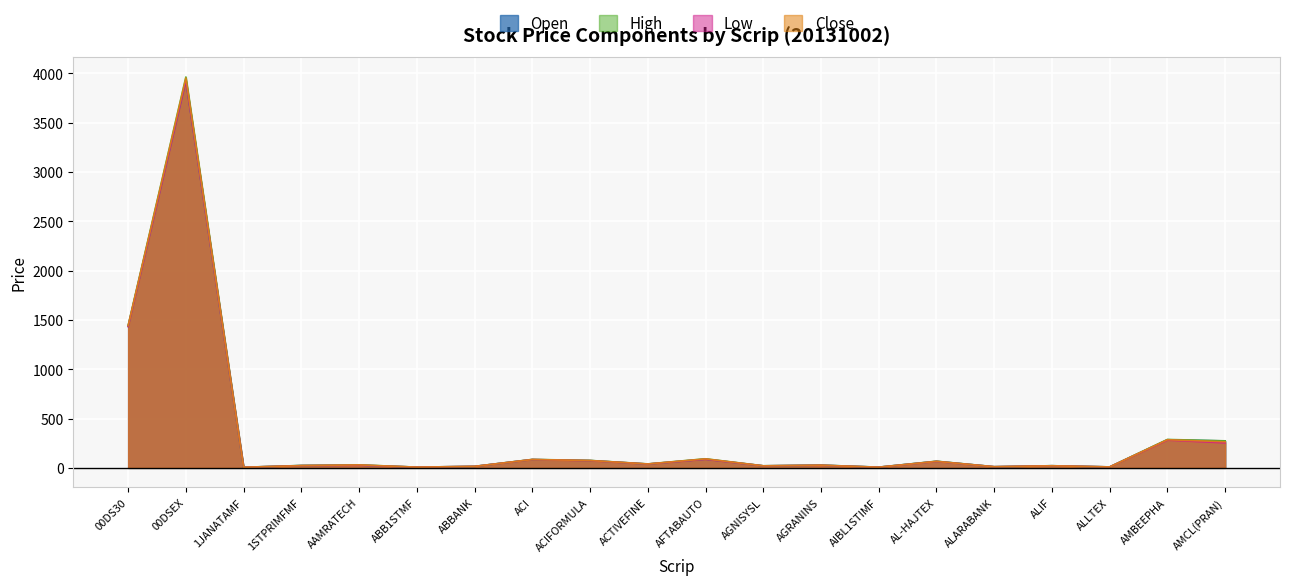

Reading left to right, what are all the values shown in this chart?

Open: 00DS30=1435.0	00DSEX=3928.5	1JANATAMF=5.9	1STPRIMFMF=23.5	AAMRATECH=27.7	ABB1STMF=7.3	ABBANK=14.8	ACI=84.1	ACIFORMULA=74.3	ACTIVEFINE=38.7	AFTABAUTO=88.0	AGNISYSL=20.4	AGRANINS=27.4	AIBL1STIMF=7.1	AL-HAJTEX=66.1	ALARABANK=11.3	ALIF=21.4	ALLTEX=9.4	AMBEEPHA=285.0	AMCL(PRAN)=273.0
High: 00DS30=1444.5	00DSEX=3964.6	1JANATAMF=6.0	1STPRIMFMF=24.1	AAMRATECH=30.1	ABB1STMF=7.3	ABBANK=15.0	ACI=85.6	ACIFORMULA=75.2	ACTIVEFINE=39.9	AFTABAUTO=91.8	AGNISYSL=20.9	AGRANINS=27.4	AIBL1STIMF=7.1	AL-HAJTEX=67.4	ALARABANK=11.6	ALIF=21.6	ALLTEX=9.6	AMBEEPHA=288.0	AMCL(PRAN)=274.0
Low: 00DS30=1432.8	00DSEX=3928.5	1JANATAMF=5.8	1STPRIMFMF=22.3	AAMRATECH=26.9	ABB1STMF=7.1	ABBANK=14.7	ACI=84.0	ACIFORMULA=72.9	ACTIVEFINE=38.7	AFTABAUTO=87.3	AGNISYSL=20.2	AGRANINS=25.9	AIBL1STIMF=6.4	AL-HAJTEX=64.9	ALARABANK=11.3	ALIF=20.9	ALLTEX=9.4	AMBEEPHA=281.6	AMCL(PRAN)=254.0
Close: 00DS30=1441.7	00DSEX=3954.5	1JANATAMF=5.8	1STPRIMFMF=22.5	AAMRATECH=30.1	ABB1STMF=7.1	ABBANK=14.9	ACI=84.5	ACIFORMULA=74.3	ACTIVEFINE=39.3	AFTABAUTO=91.0	AGNISYSL=20.4	AGRANINS=26.7	AIBL1STIMF=6.4	AL-HAJTEX=65.7	ALARABANK=11.3	ALIF=21.0	ALLTEX=9.4	AMBEEPHA=285.3	AMCL(PRAN)=264.7